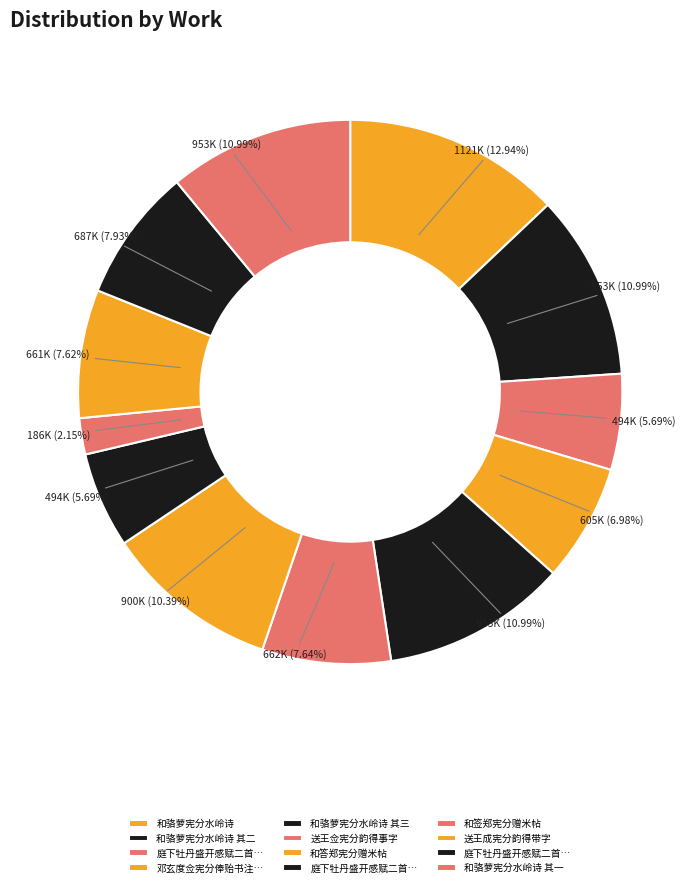

How many segments does this pie chart have?

12